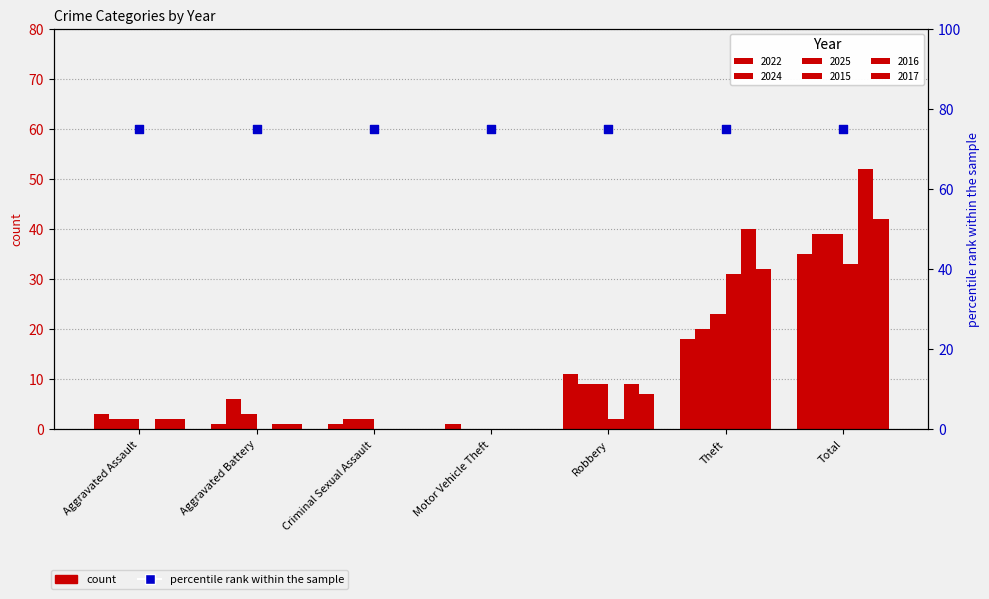

What are all the series names shown in the legend?

2022, 2024, 2025, 2015, 2016, 2017